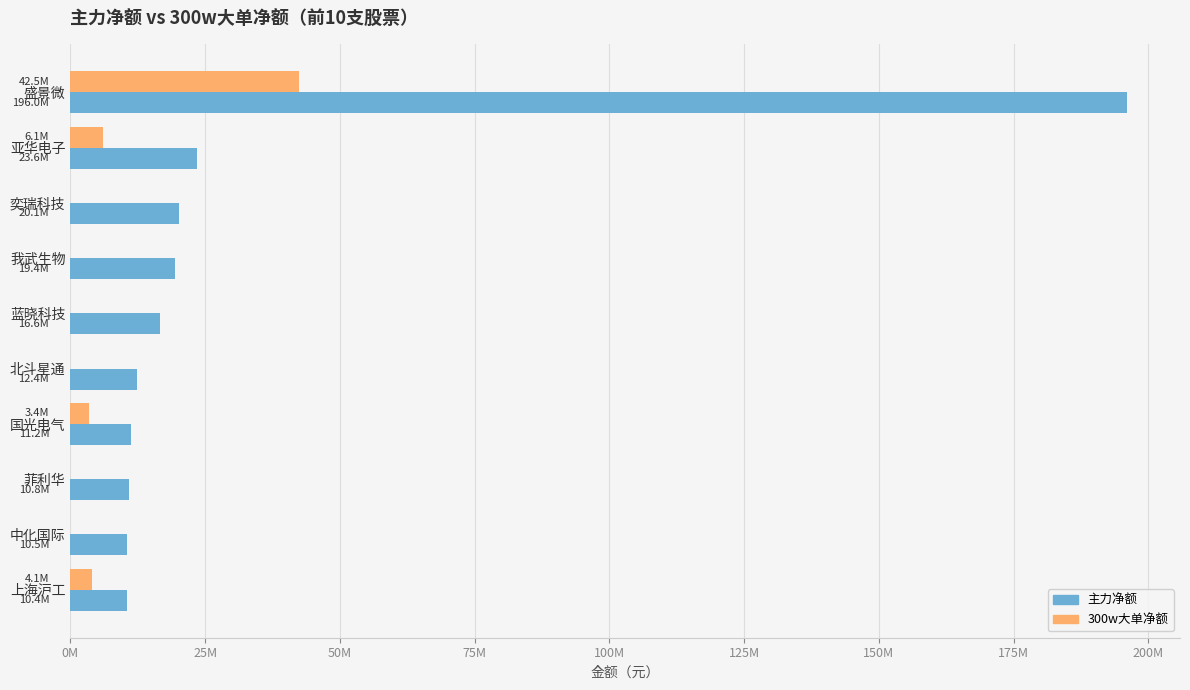

What are all the series names shown in the legend?

主力净额, 300w大单净额